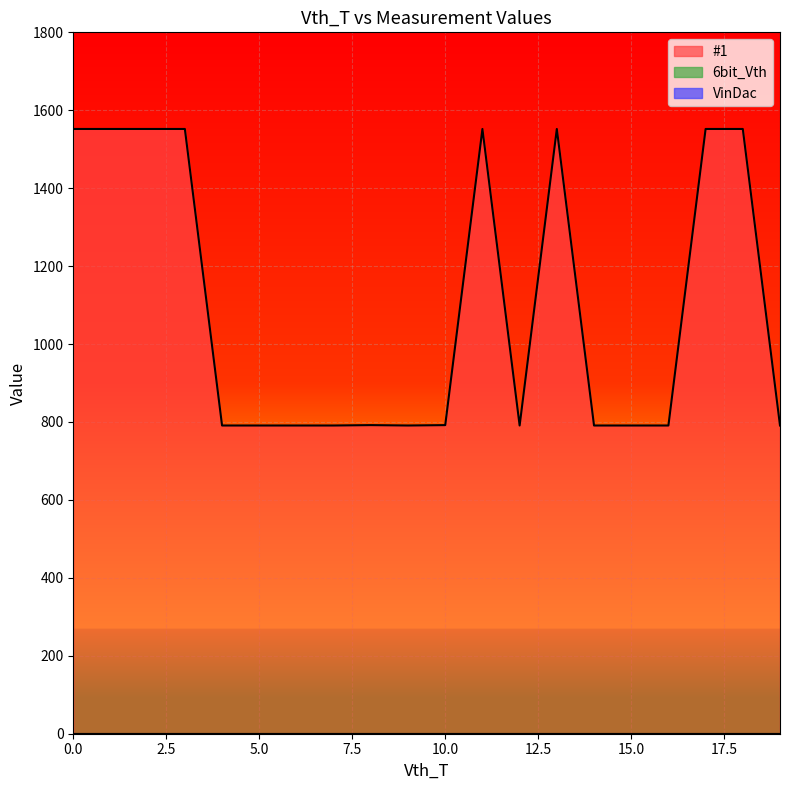

True or false: #1 and 6bit_Vth intersect in this chart.

False